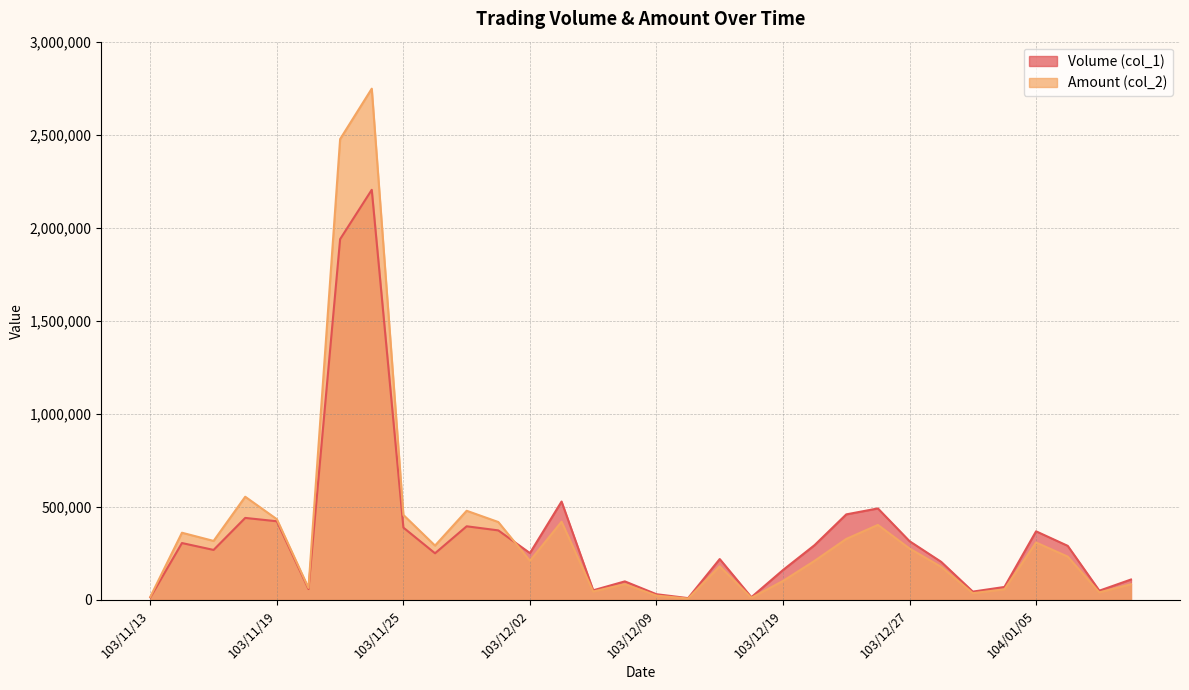

Does the chart have visible grid lines?

Yes